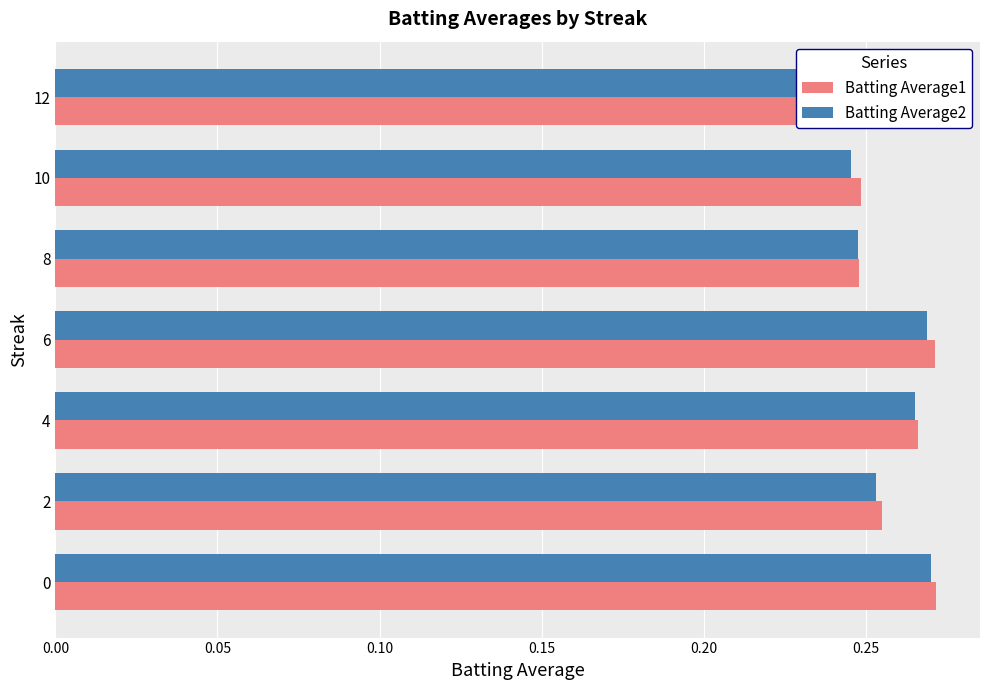

Count the Batting Average1 values in the range 0 to 1.

7